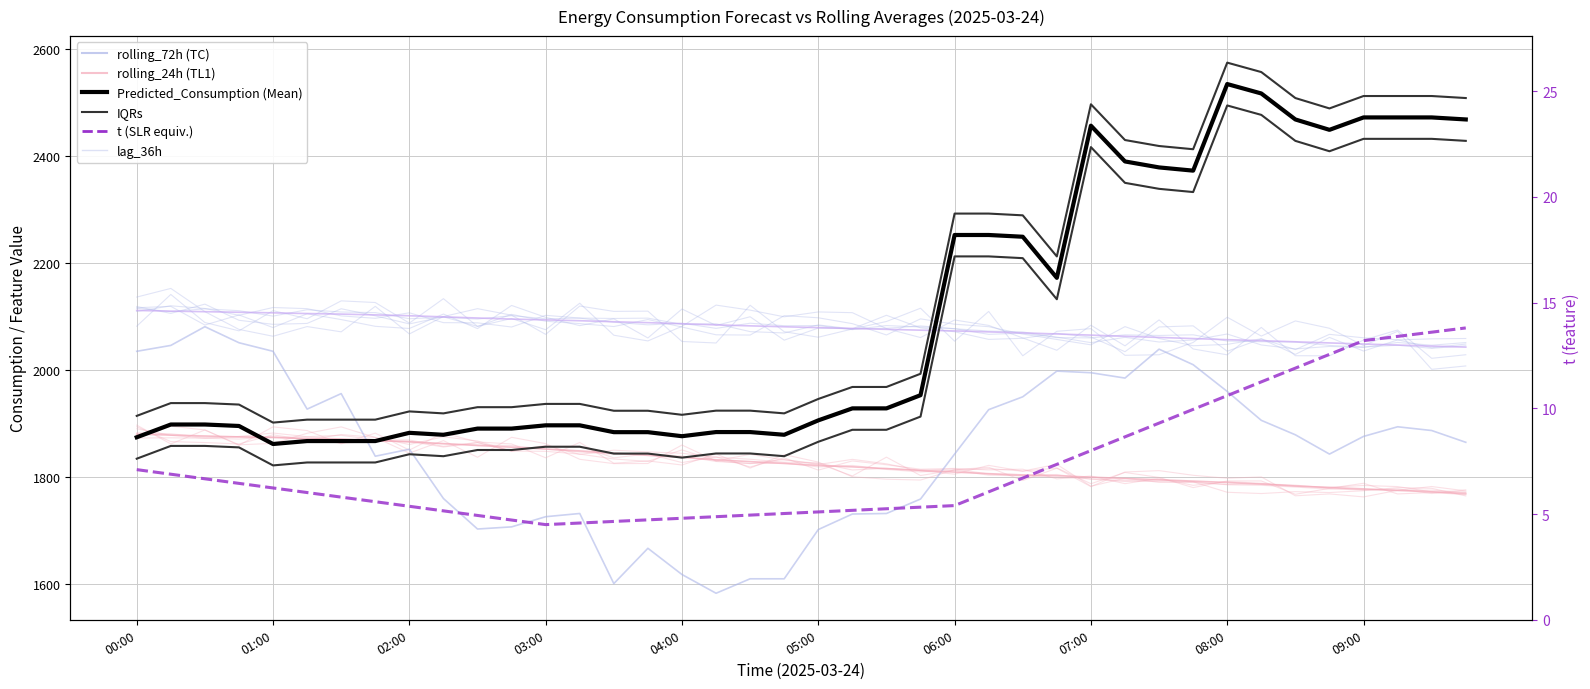

True or false: rolling_72h and lag_36h cross at least once.

False